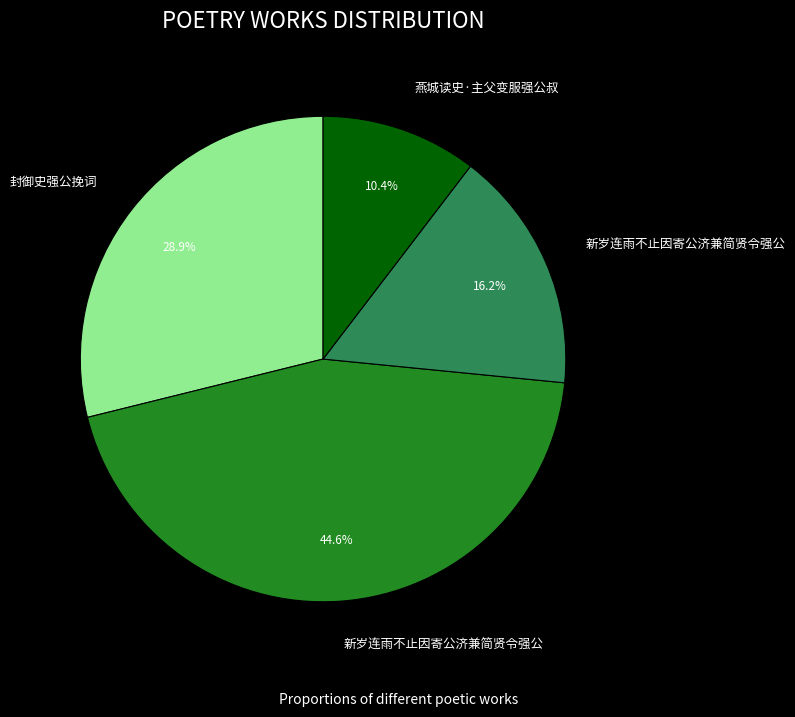

Is there a majority slice in this chart?

No